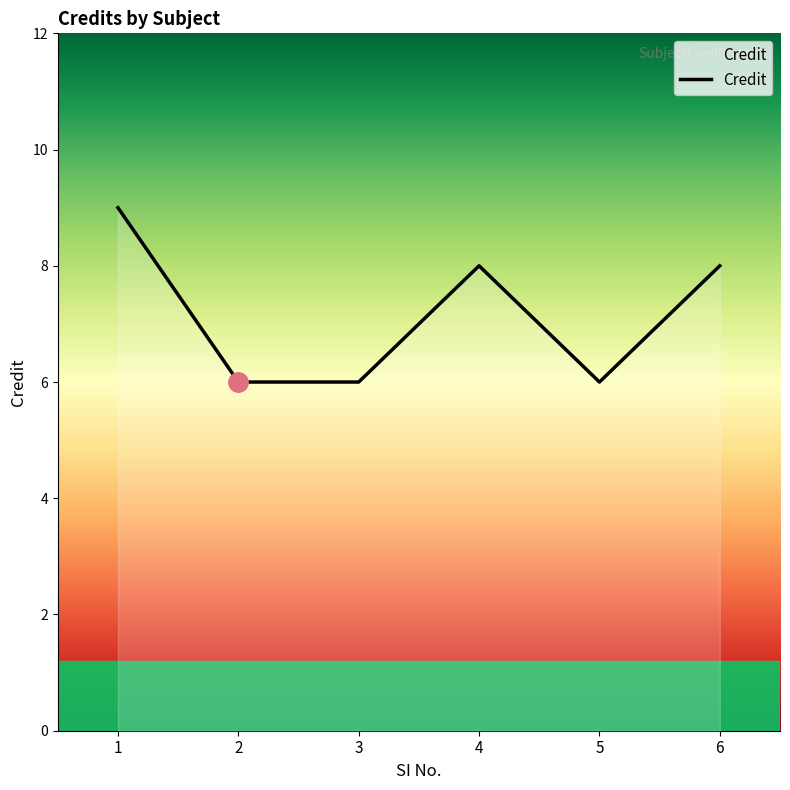

True or false: the data shows 3 at 5.

False